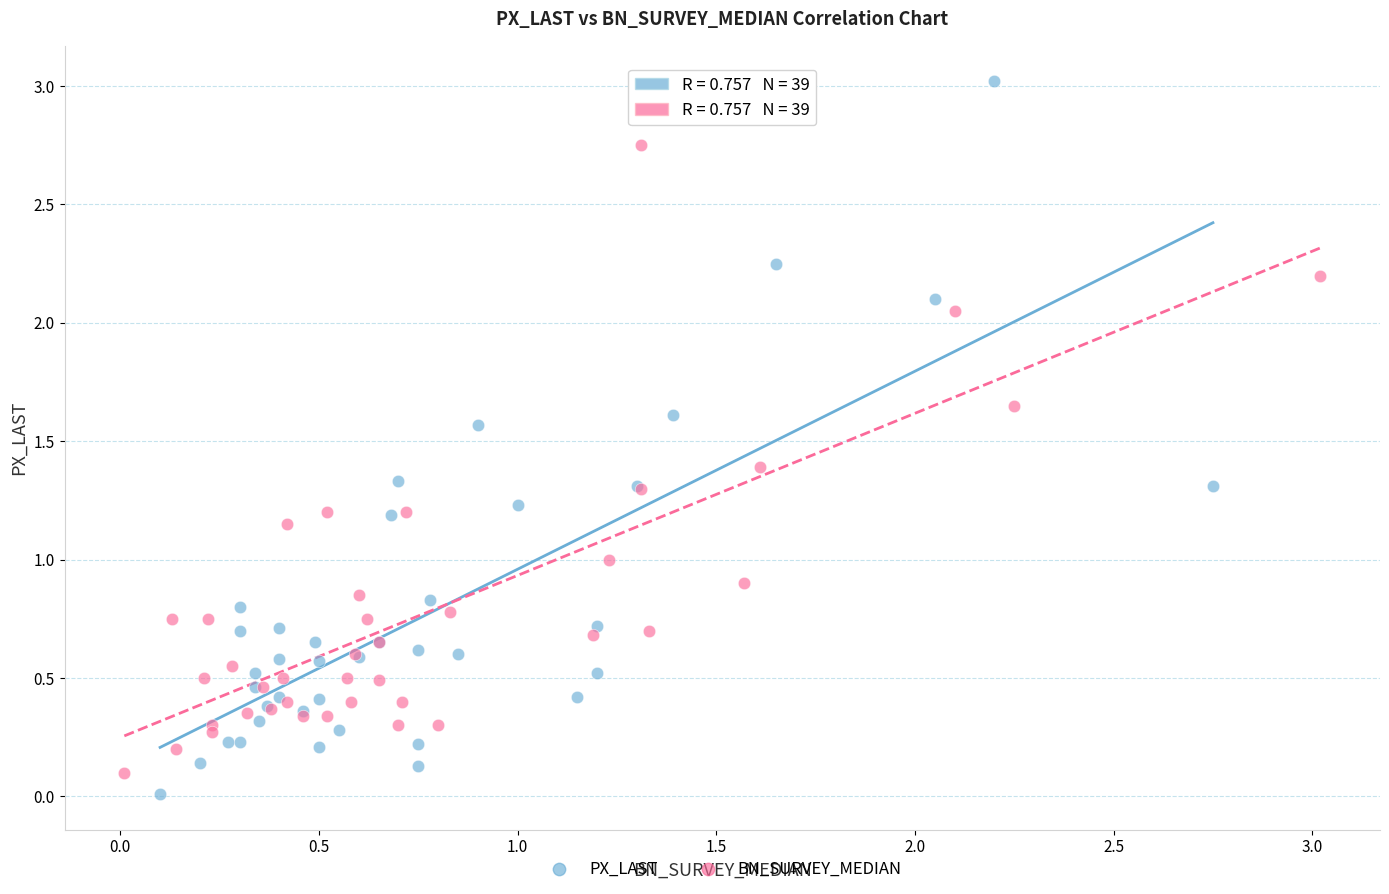

Which series contains the highest Y value?

PX_LAST